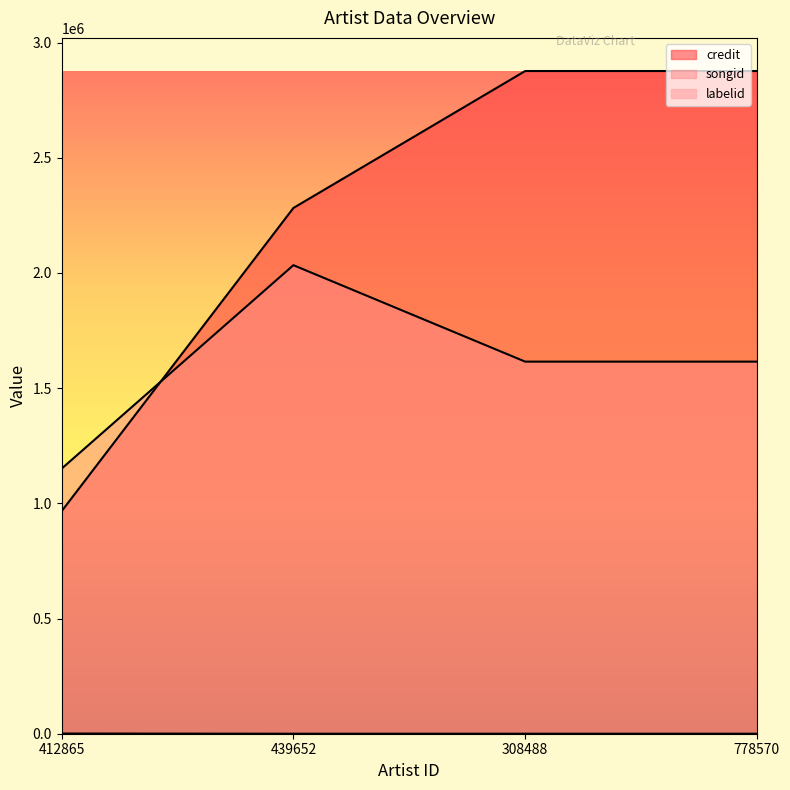

How many data points in credit are less than 2876537?

2